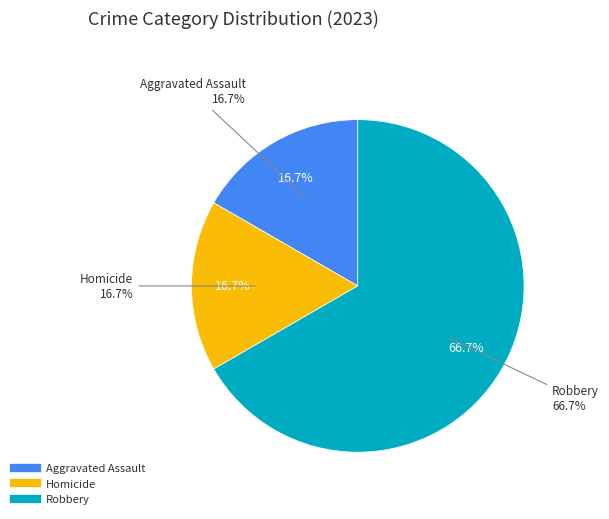

Does Criminal Sexual Assault represent more than half of the total?

No